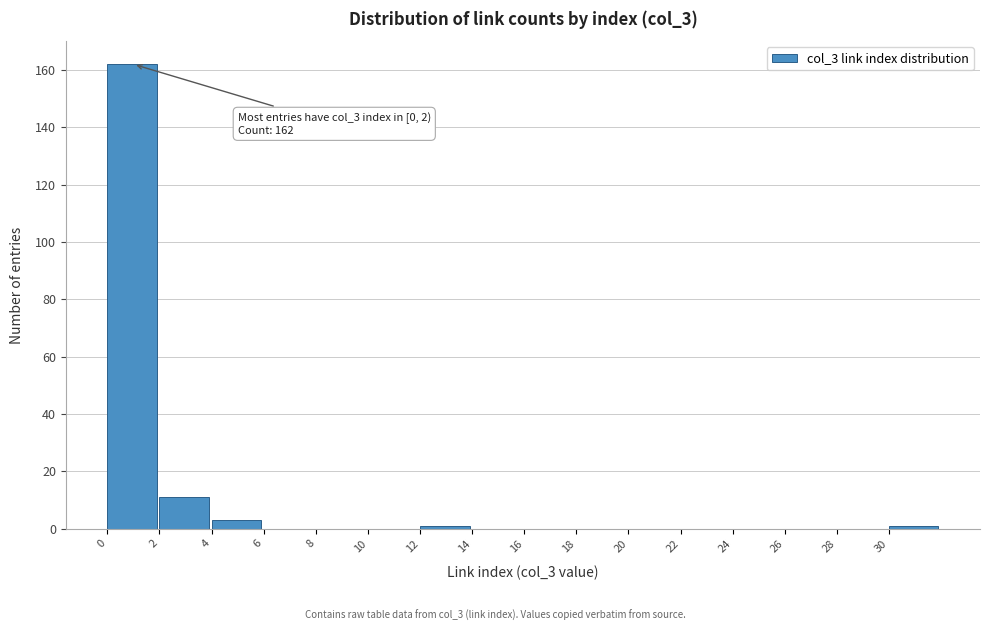

Which range on the x-axis has the tallest bar?

0 to 2